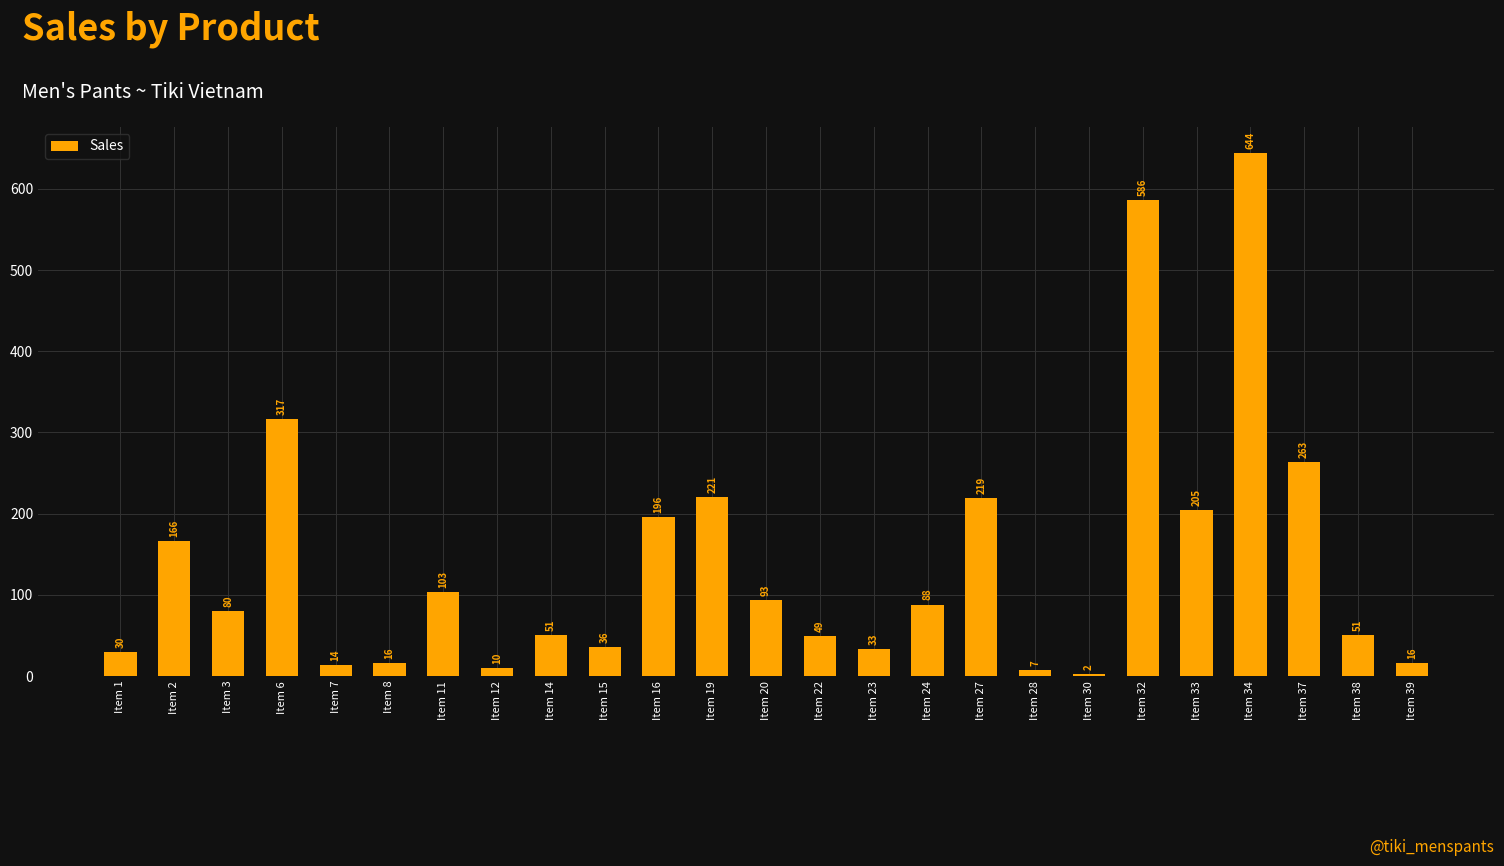

Are the bars grouped side by side (vs. stacked)?

No